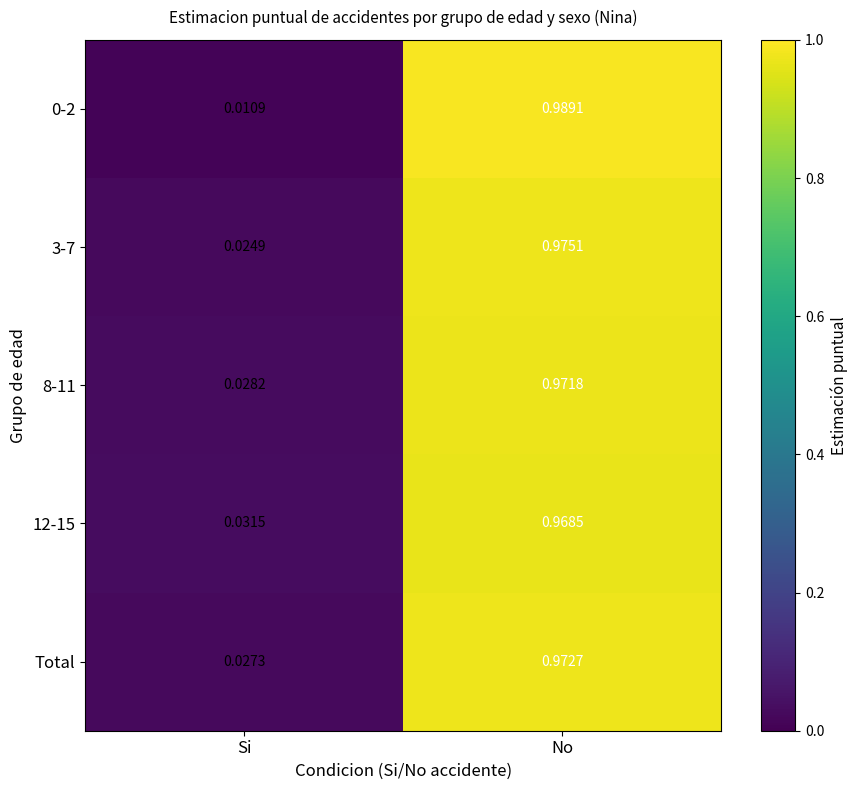

At how many categories does at least one series exceed 0?

2